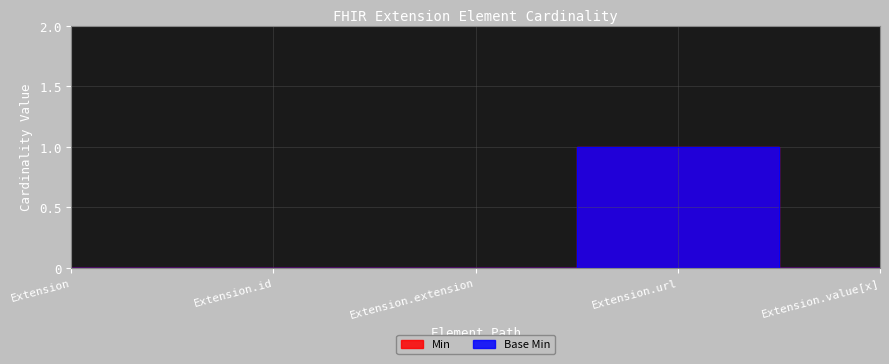

Reading left to right, list all the values displayed in this chart.

Min: 0	0	0	1	0
Base Min: 0	0	0	1	0